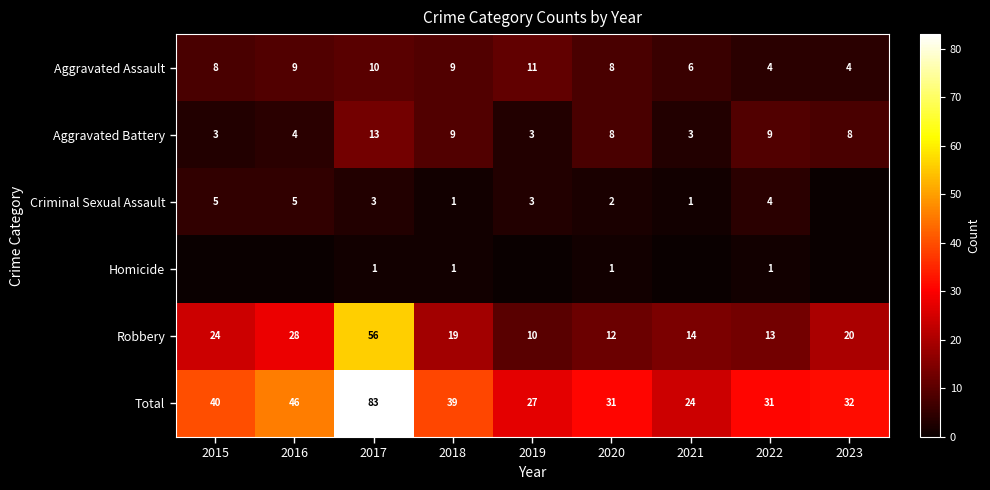

Is the value of Aggravated Battery at 2020 greater than the value of Aggravated Assault at 2017?

No